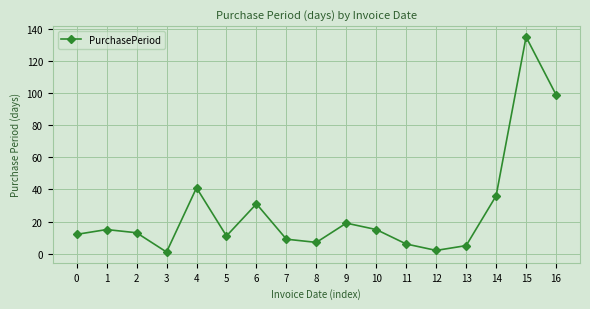

What is the average value?

27